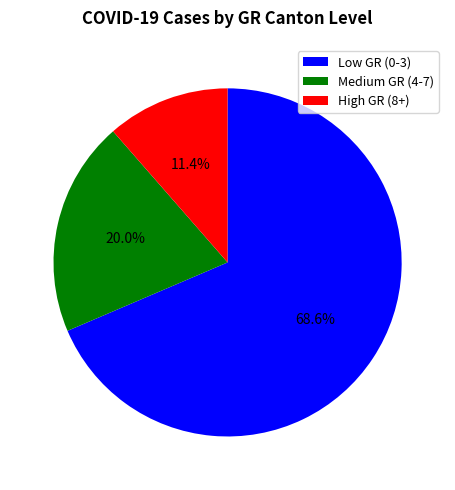

What is the total percentage of Low GR (0-3) and High GR (8+)?

80.0%